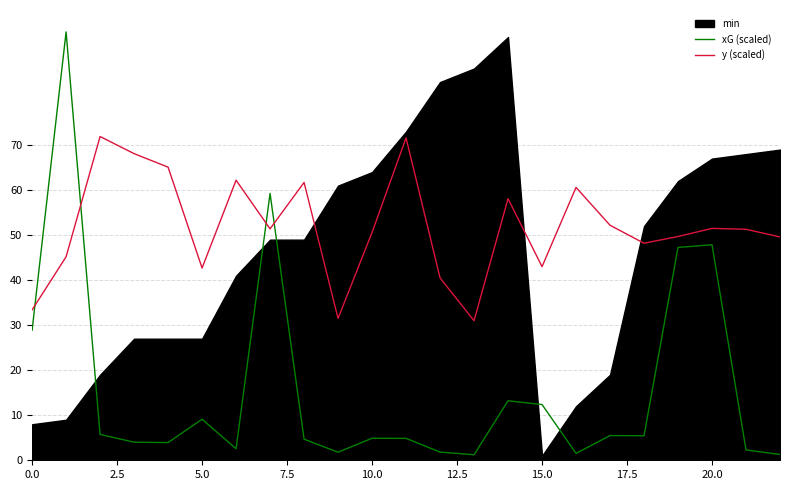

True or false: y (scaled) and xG (scaled) cross at least once.

True